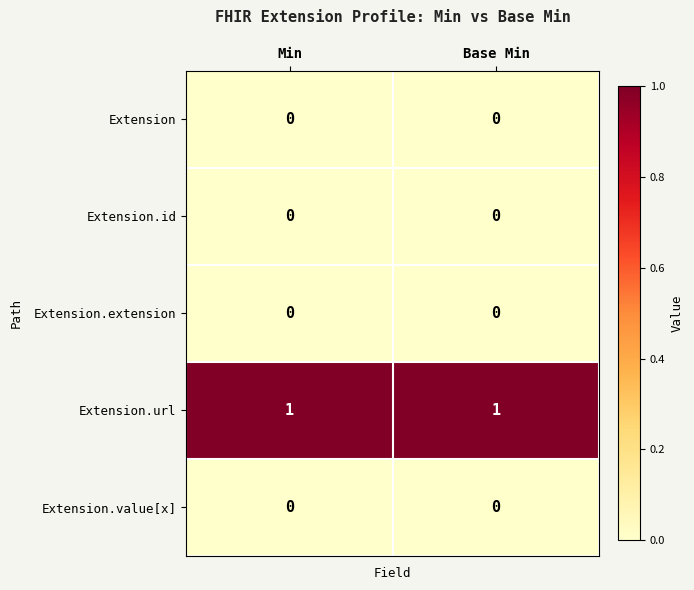

Reading left to right, list all the values displayed in this chart.

Extension: Min=0	Base Min=0
Extension.id: Min=0	Base Min=0
Extension.extension: Min=0	Base Min=0
Extension.url: Min=1	Base Min=1
Extension.value[x]: Min=0	Base Min=0